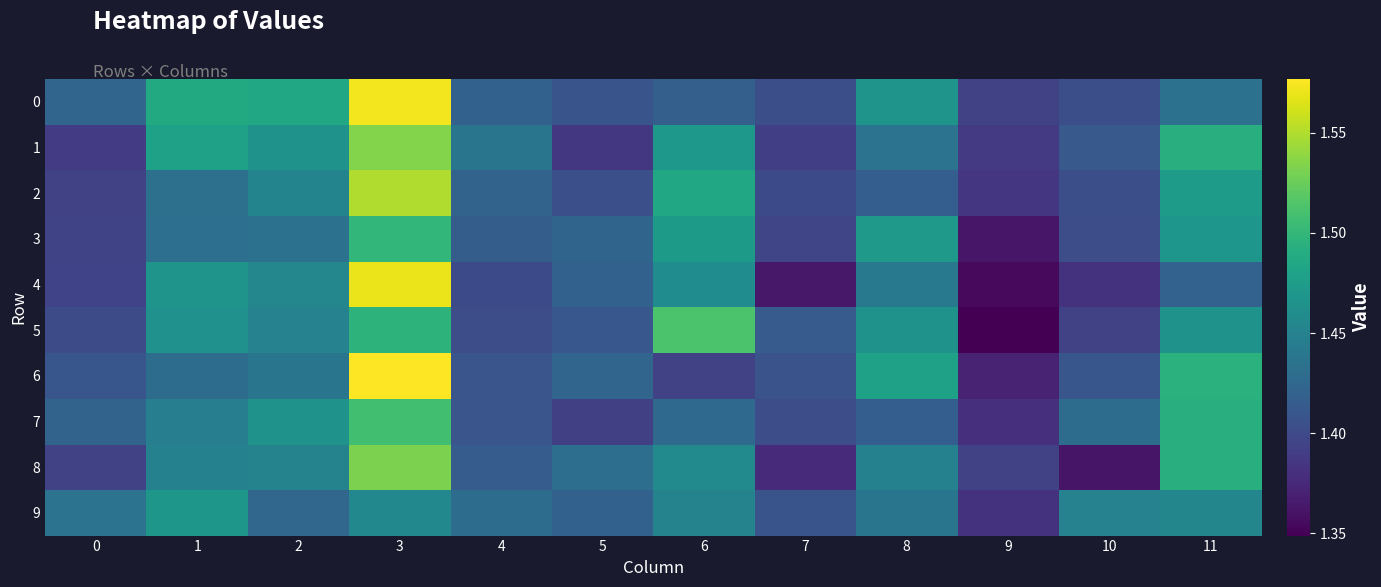

What is the greatest value displayed?

1.6